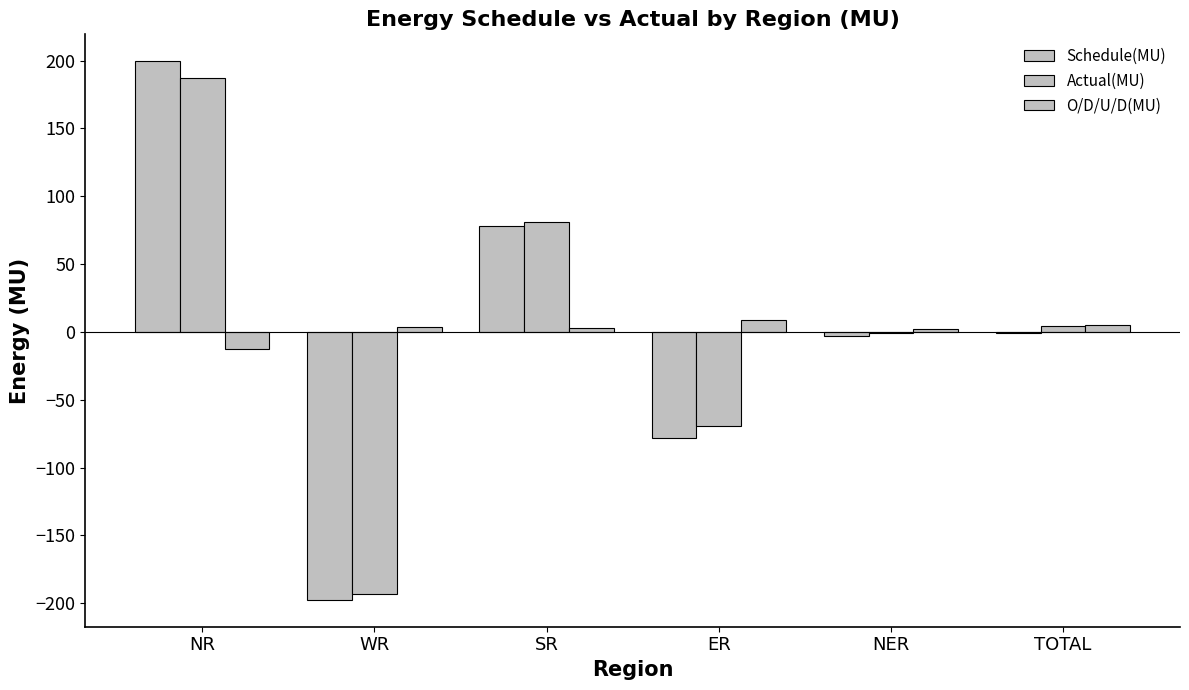

Count the number of data series in this chart.

3